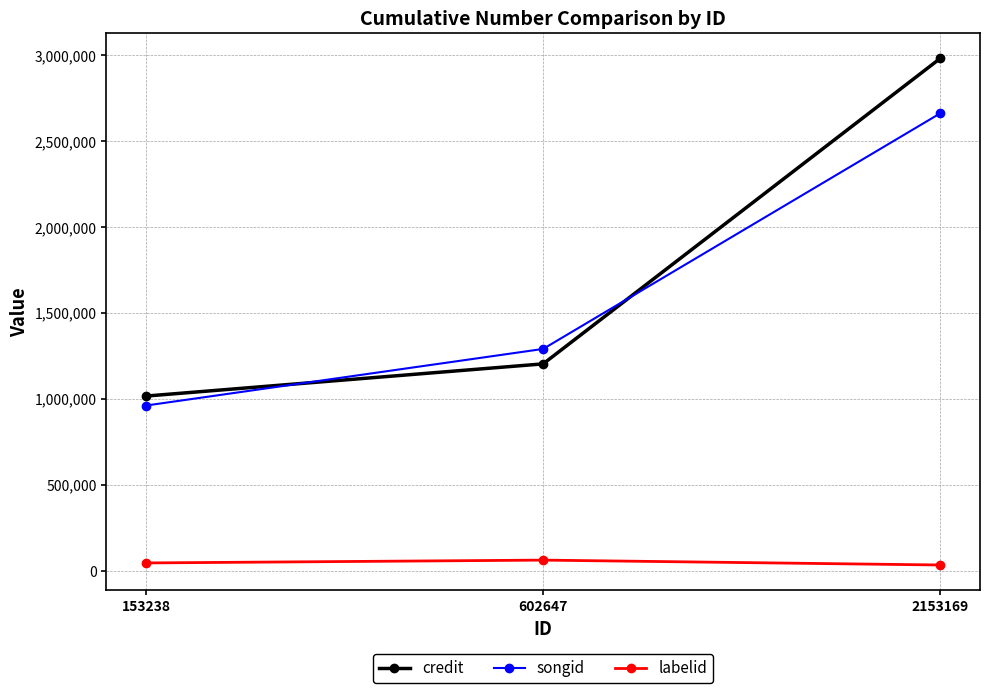

How many series are shown in this chart?

3